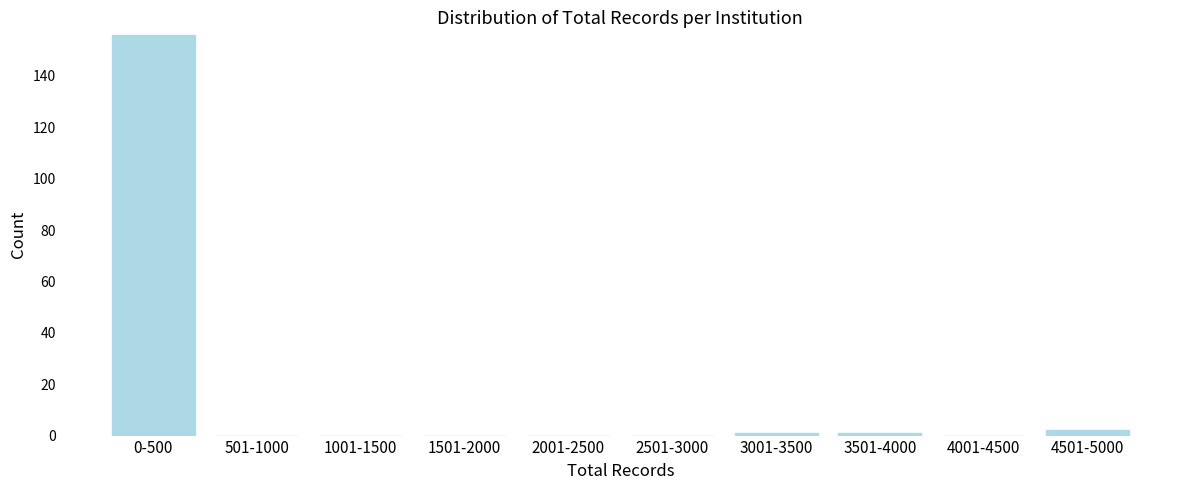

Reading right to left, extract all data points from this chart.

4501-5000=2	4001-4500=0	3501-4000=1	3001-3500=1	2501-3000=0	2001-2500=0	1501-2000=0	1001-1500=0	501-1000=0	0-500=156